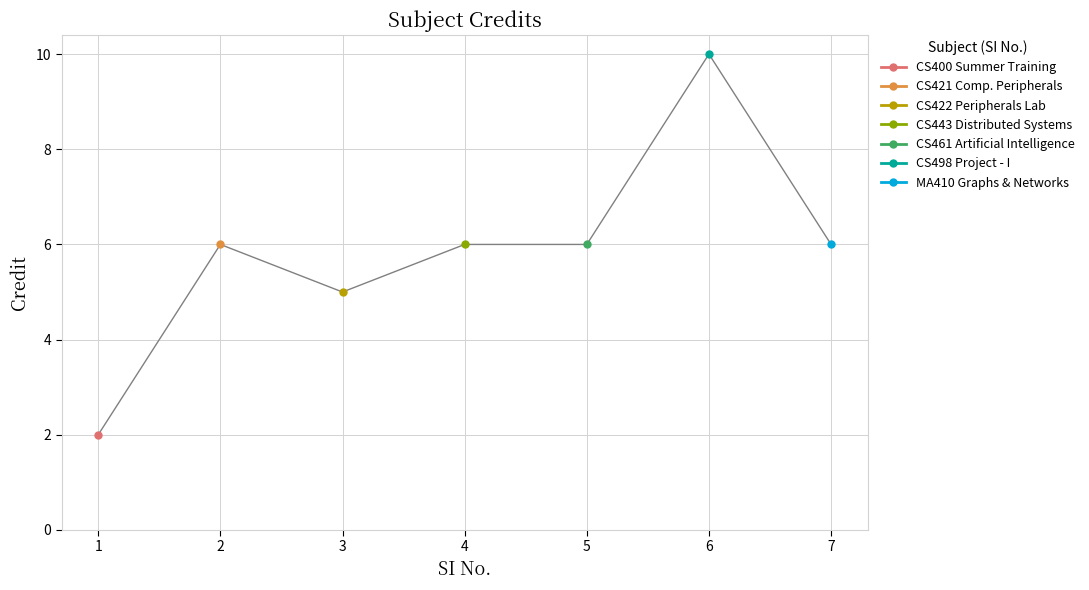

True or false: the data shows 4 at 7.

False